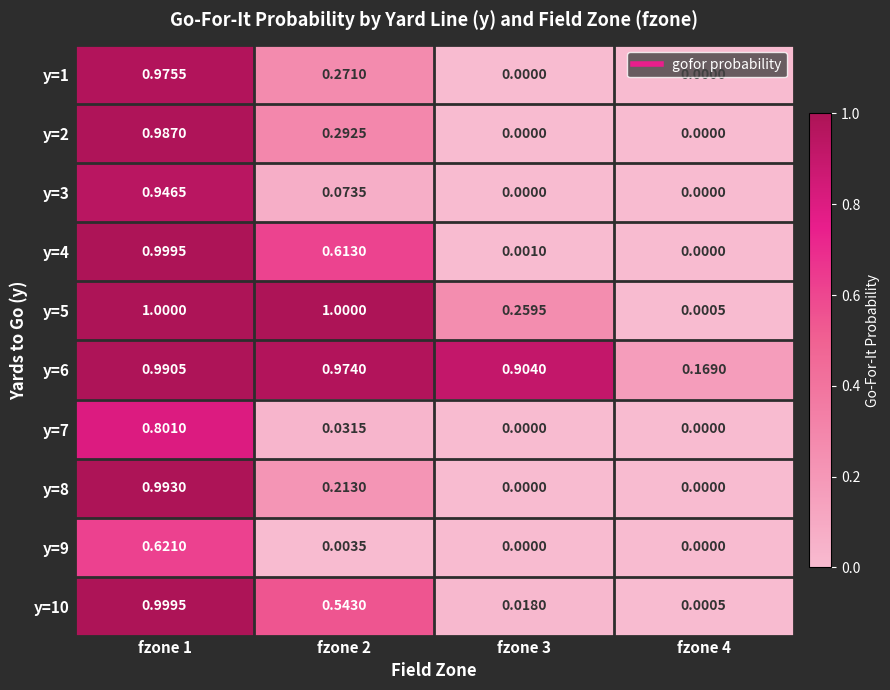

Is the value of y=10 at fzone 4 greater than the value of y=8 at fzone 1?

No